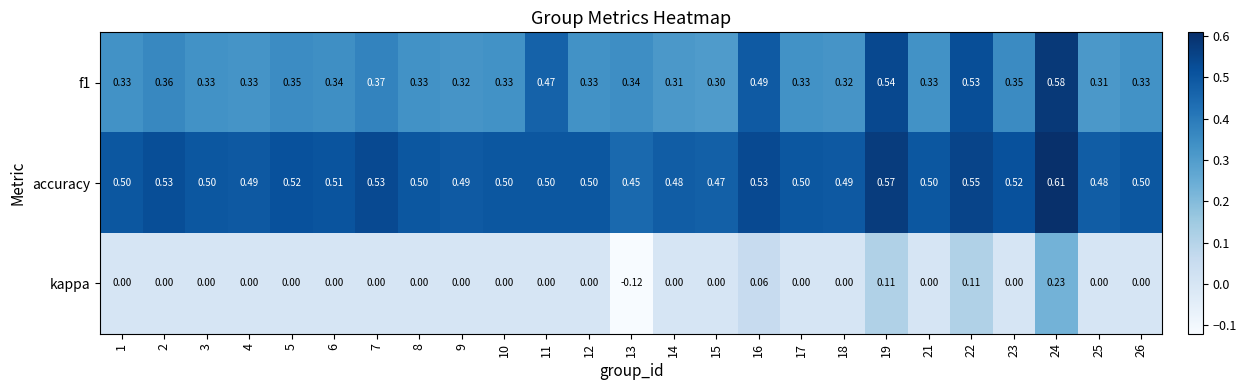

At which category is the sum across all series the highest?

24